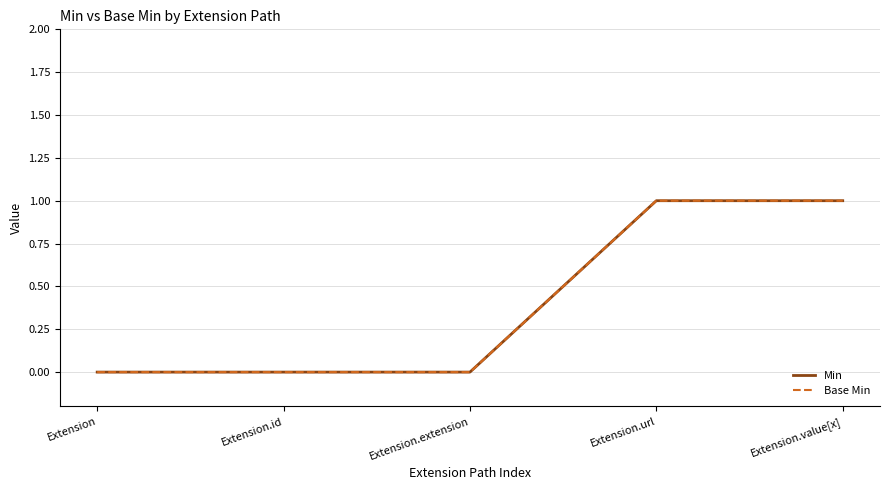

Does the chart display data point markers on the line(s)?

No